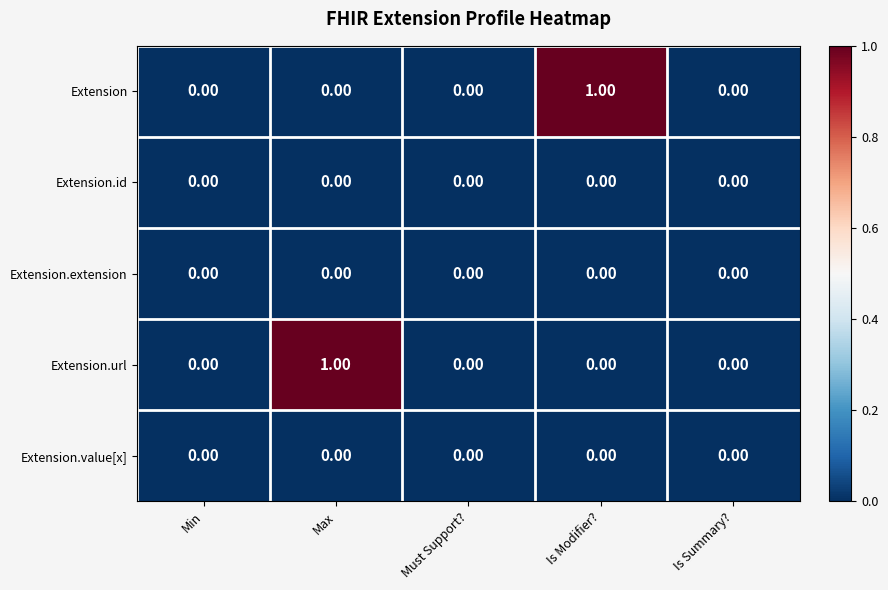

At how many categories does at least one series exceed 0?

2